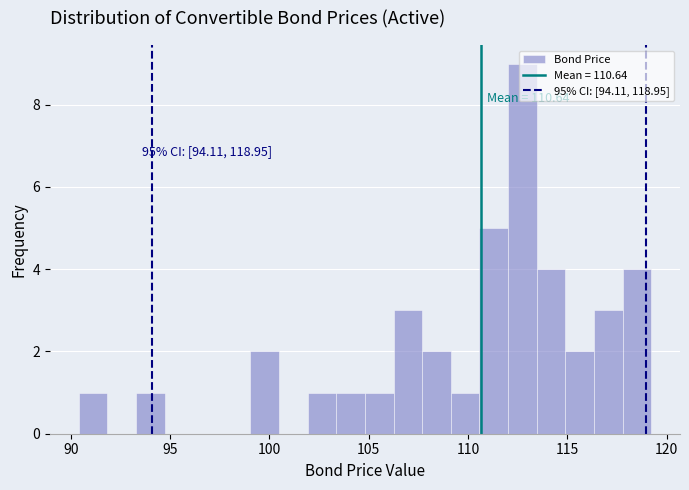

Around what value on the x-axis is the tallest bar? Give the approximate position of its centre, as read against the axis.

112.5